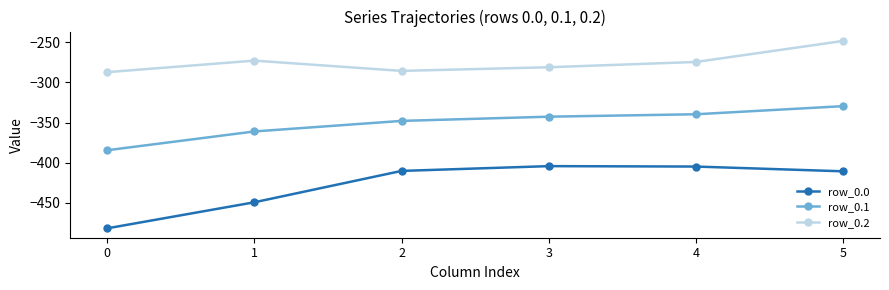

Which series has the largest total across all categories?

row_0.2